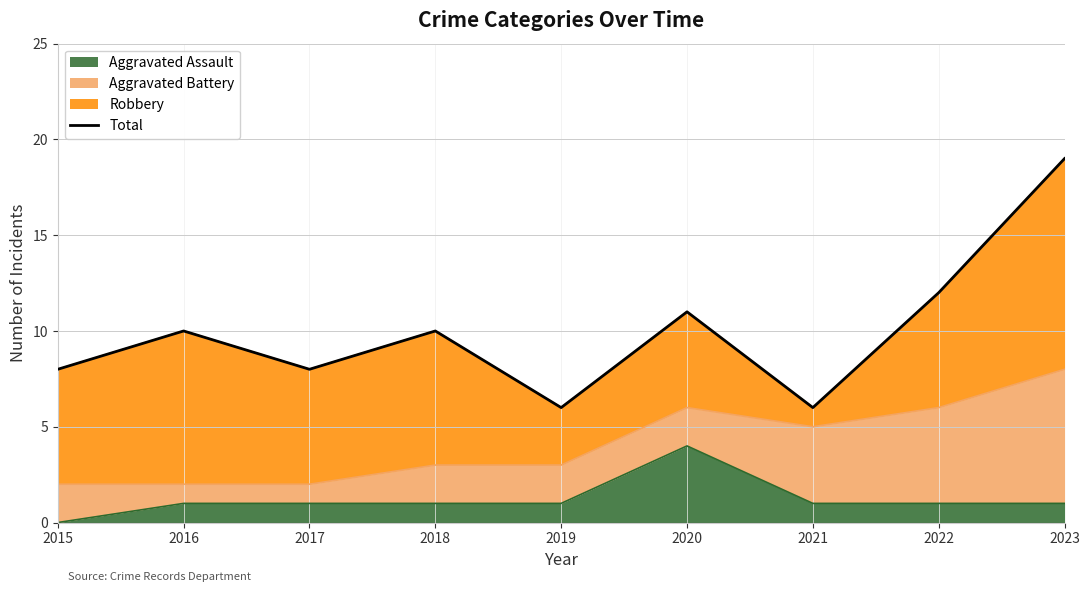

Which has a higher value, 2022 or 2017?

2022